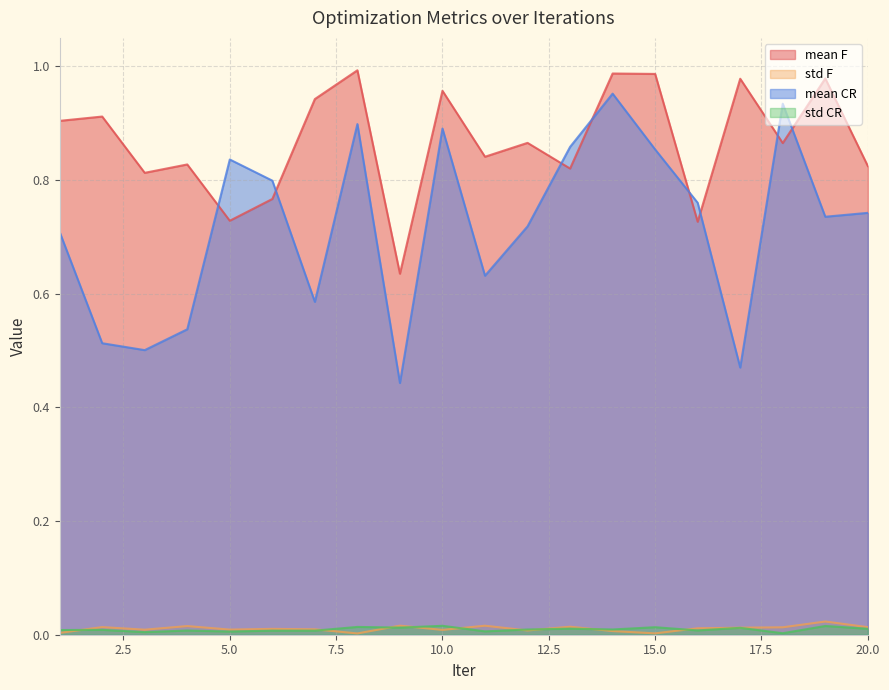

How many lines are shown in the chart?

4